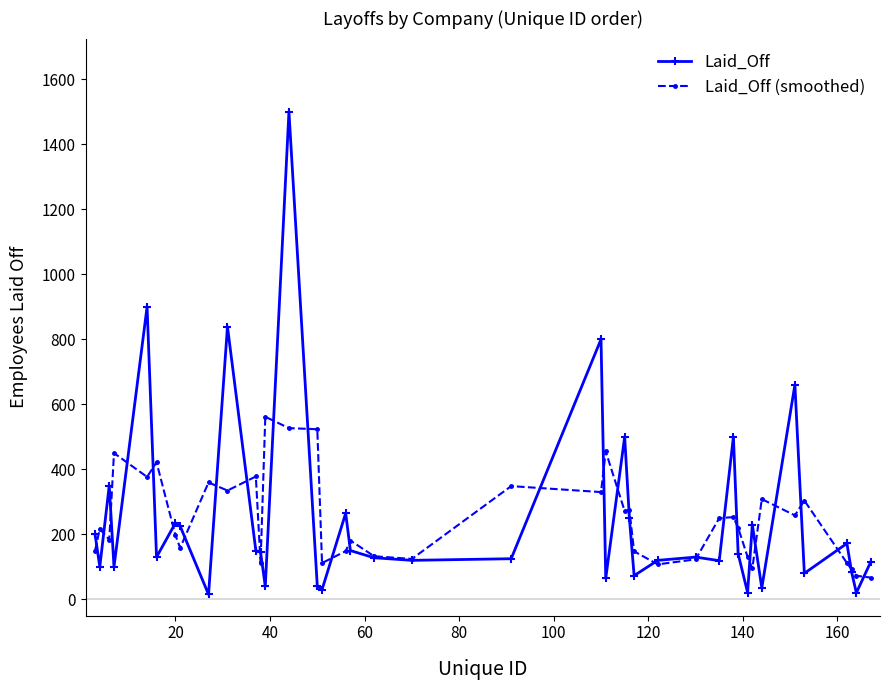

Which series has the widest spread of values?

Laid_Off